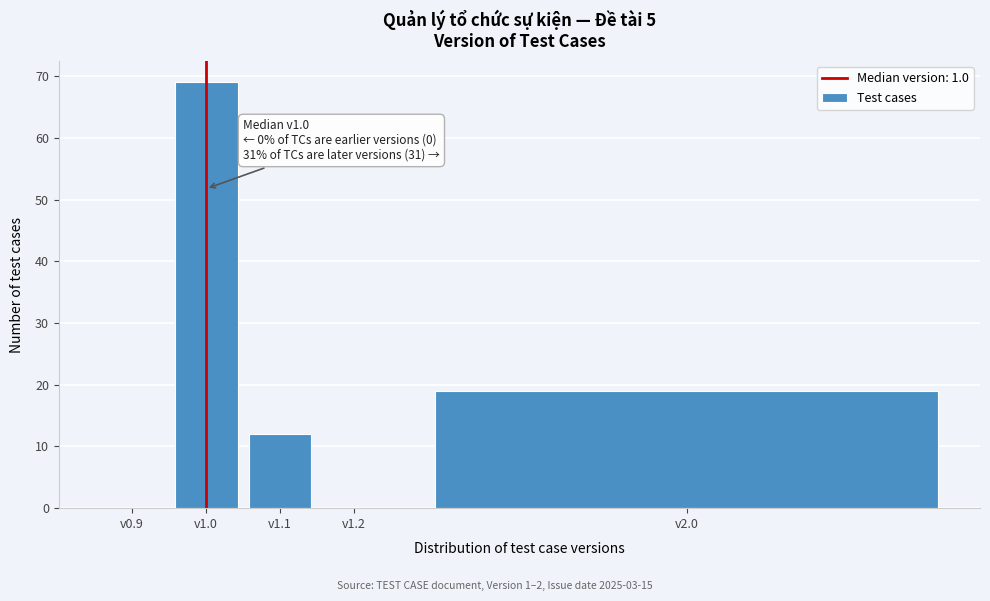

Reading right to left, transcribe all the data shown in this chart.

v2.0=19	v1.2=0	v1.1=12	v1.0=69	v0.9=0